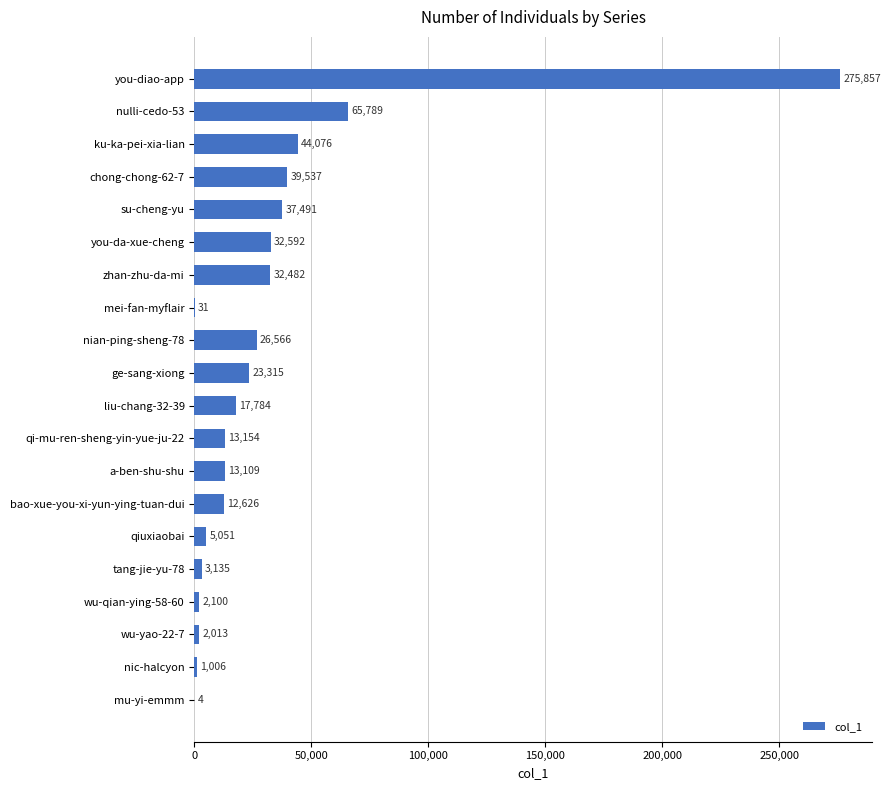

Which has a higher value, bao-xue-you-xi-yun-ying-tuan-dui or nulli-cedo-53?

nulli-cedo-53